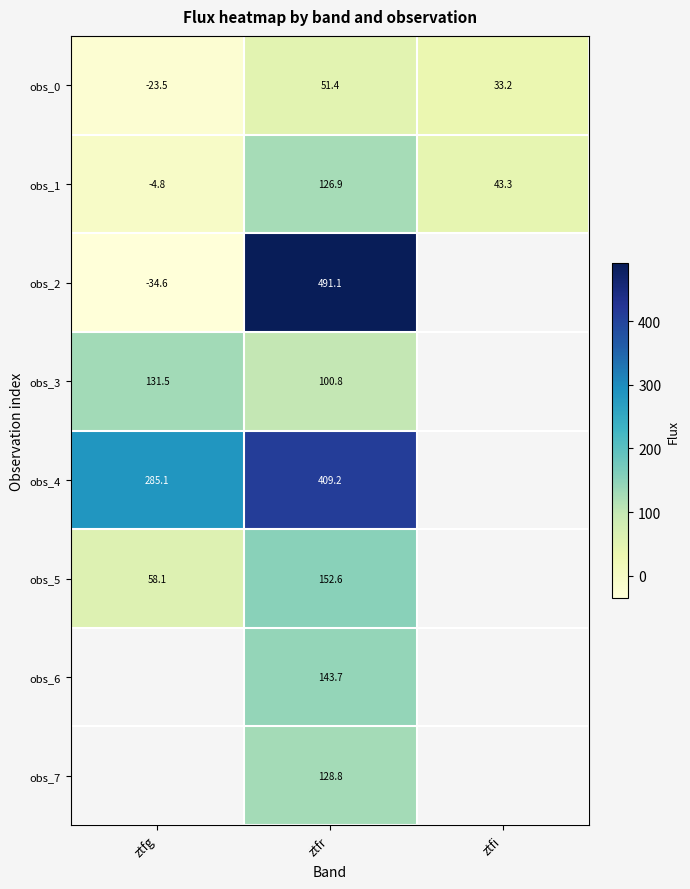

At which label does obs_0 first exceed 33?

ztfr